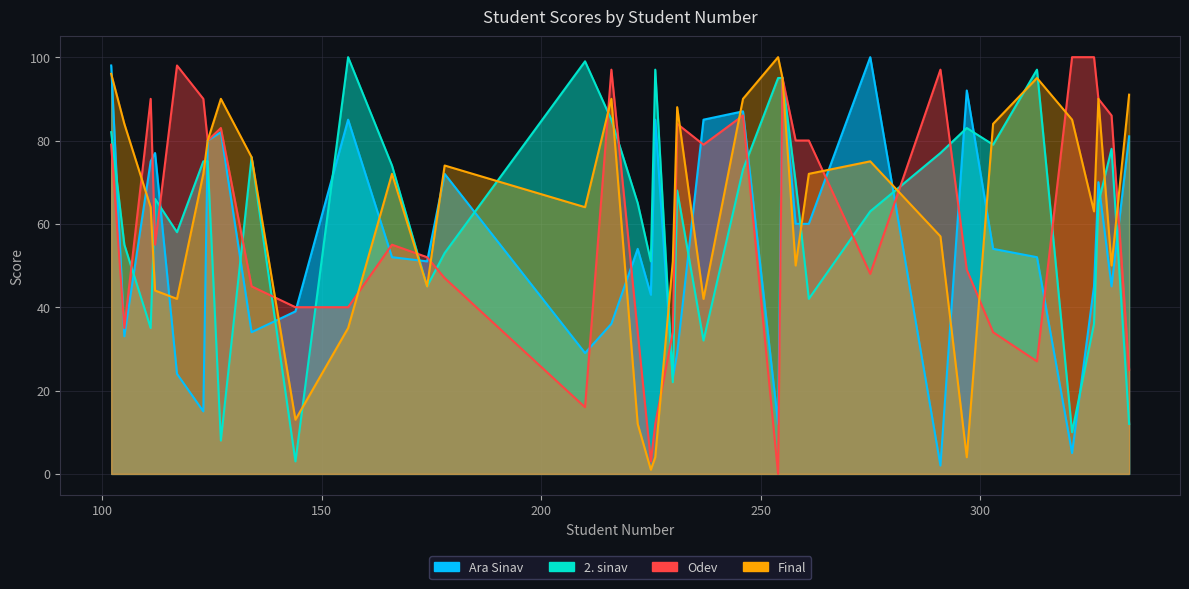

At which category is the sum across all series the highest?

255